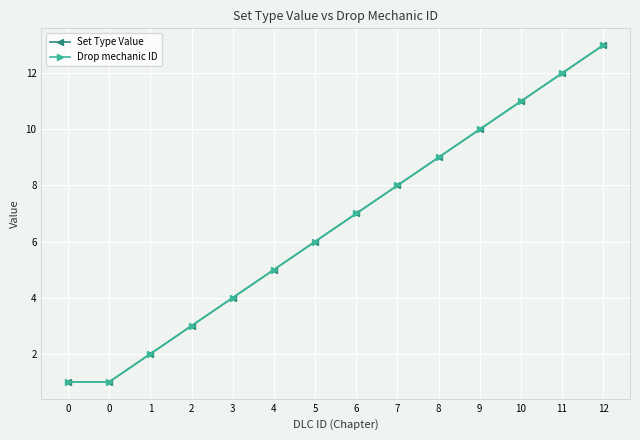

What is the total value across all series at 0?

2